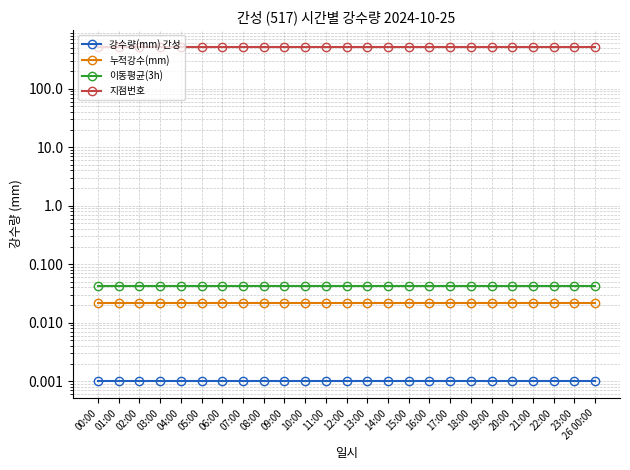

What is the label of the 2nd point from the left?

01:00